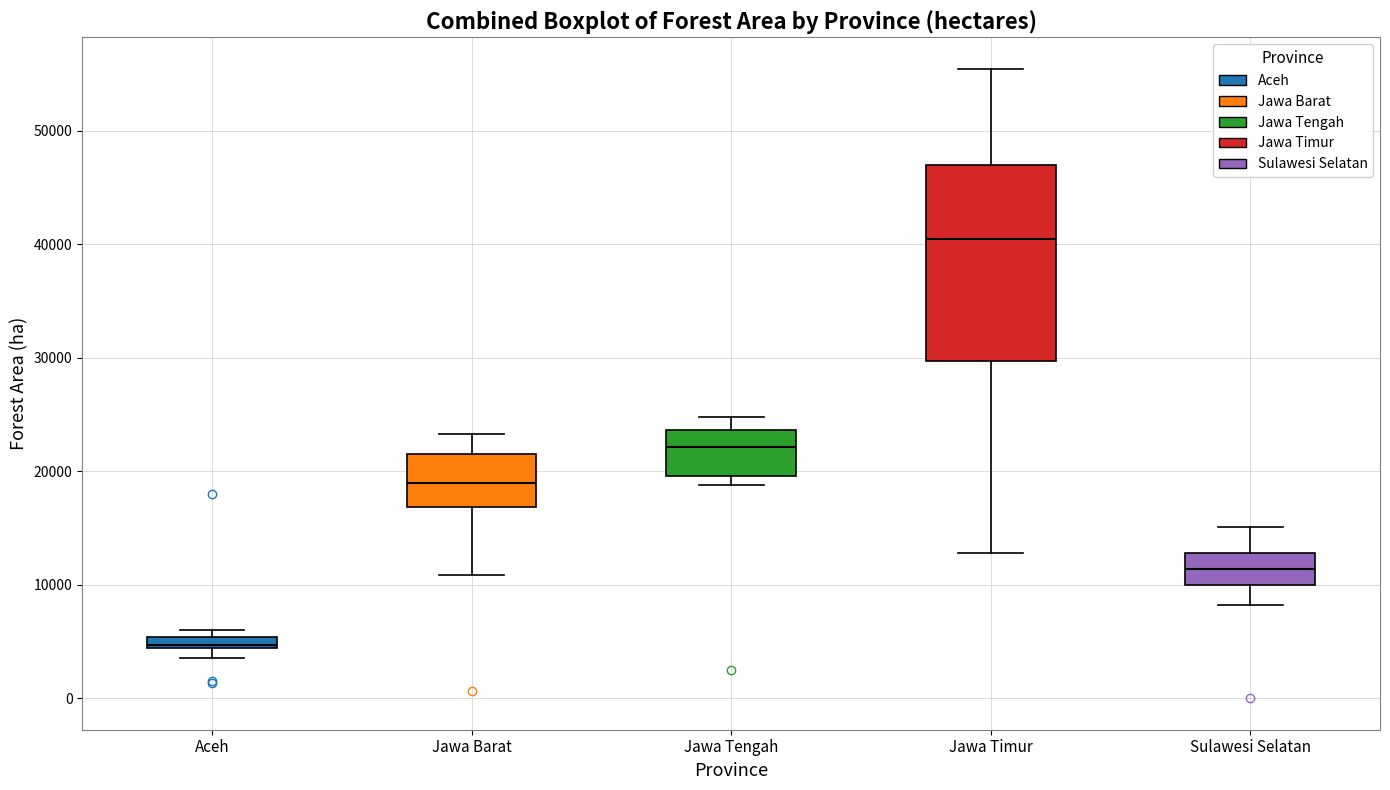

Where is the upper edge of the box for Jawa Timur on the y-axis? The values are not printed on the chart, so give them approximately, as read against the axis.

47000